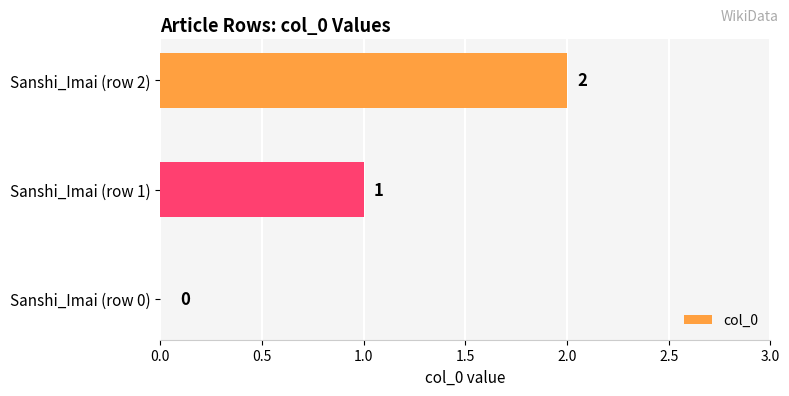

Are the bars horizontal?

Yes